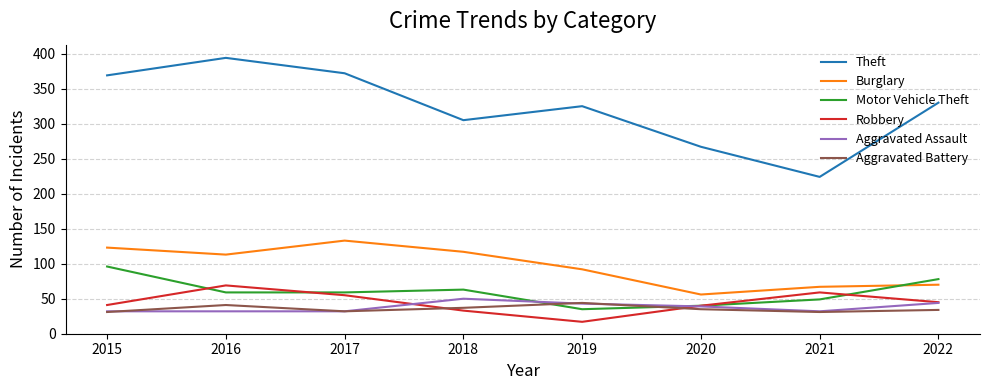

Where is Theft nearest to the value 309?

2018